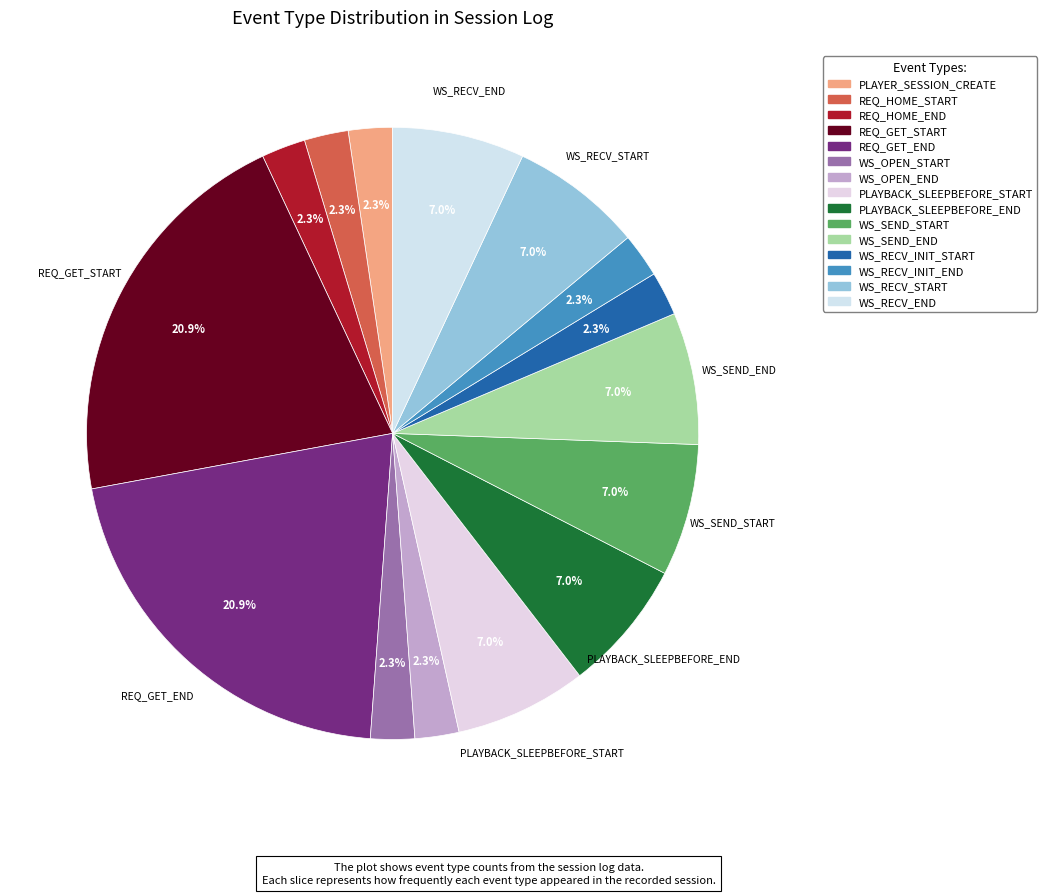

Is it true that WS_RECV_START is 7% of the pie?

True